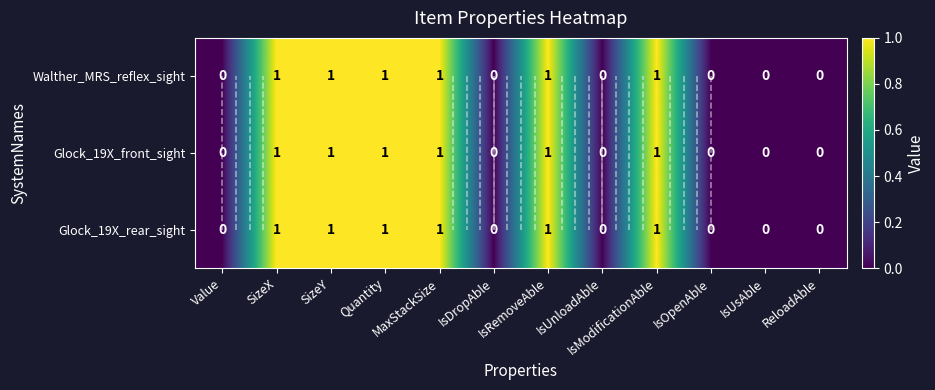

The Walther_MRS_reflex_sight series shows 2 at Quantity. True or false?

False